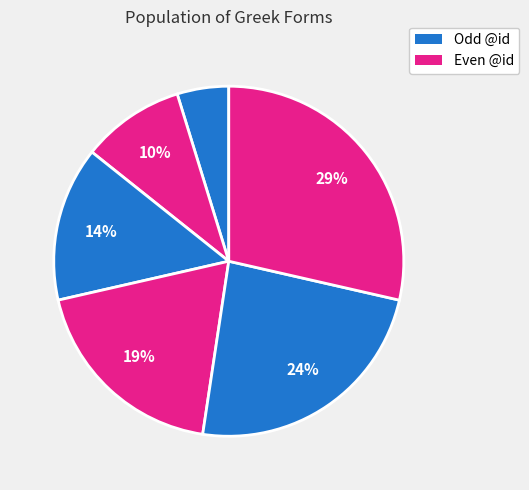

Count the number of slices in the pie.

6